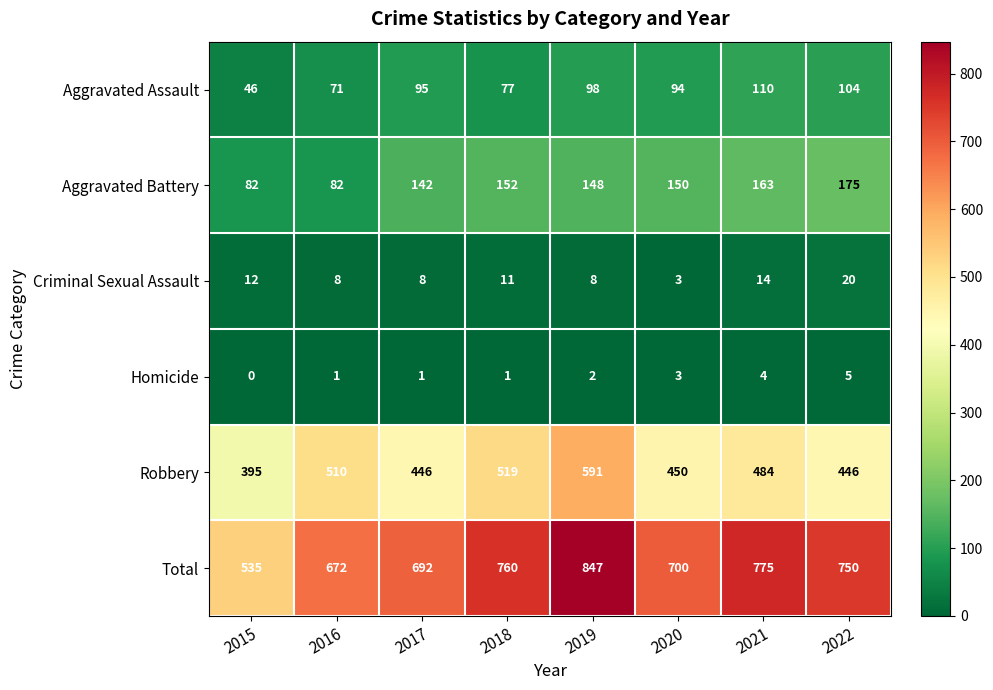

Is it true that Total equals 877 at 2015?

False